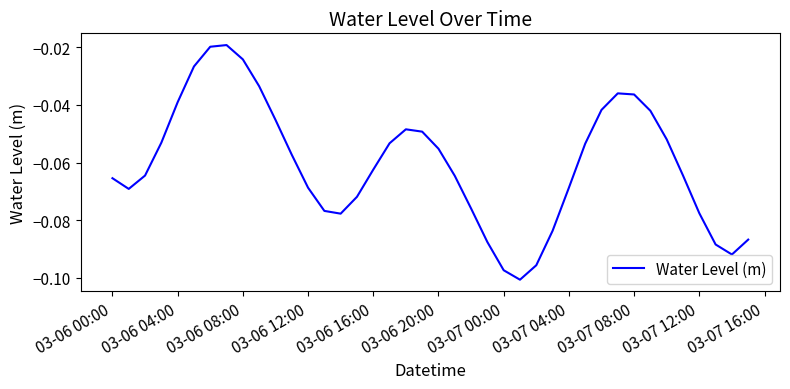

Is this an area chart (filled region under the line)?

No